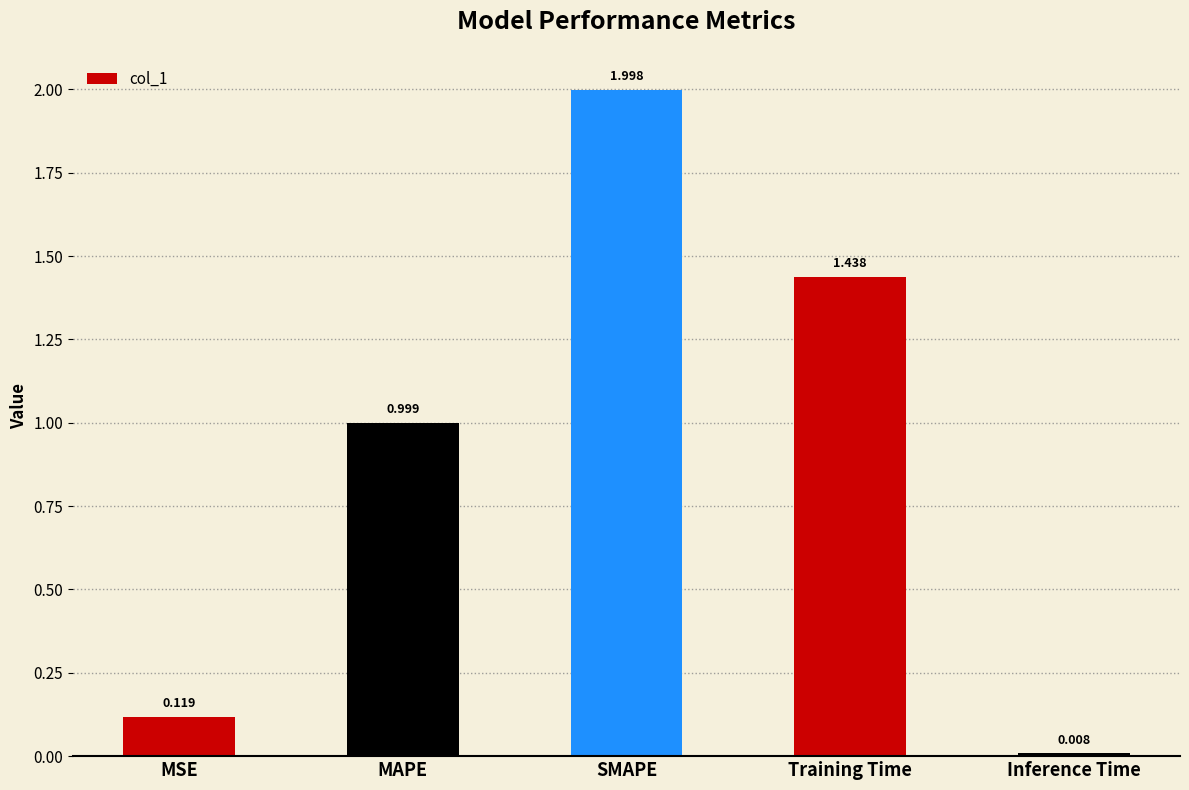

What is the difference between the second highest and second lowest values?

1.3